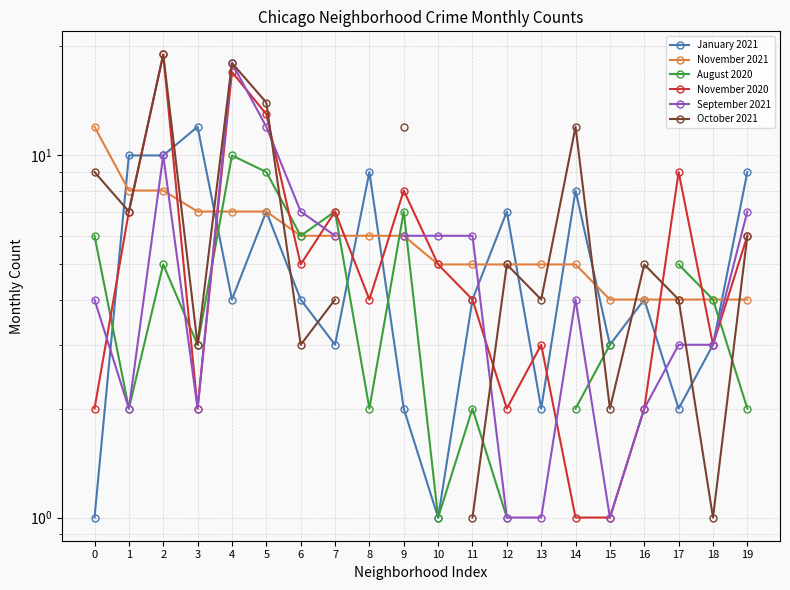

What is the difference between the November 2020 values at 2 and 6?

14.0